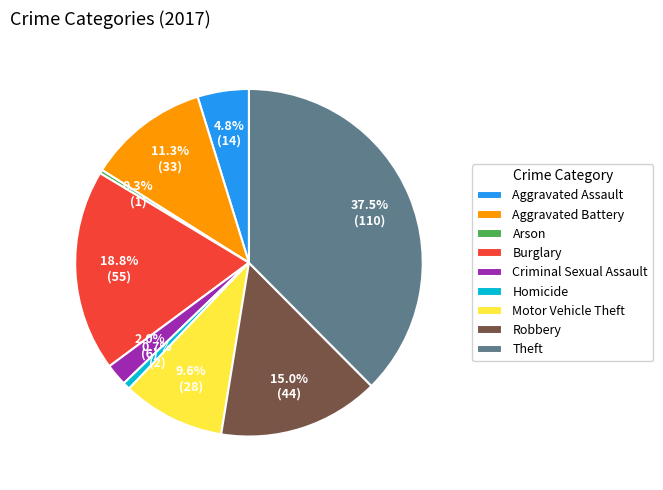

Approximately how many times larger is the value at Theft compared to Aggravated Battery?

3.3